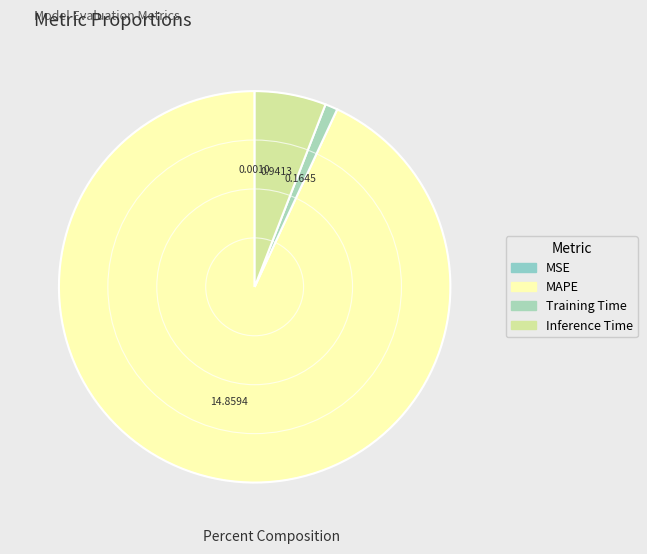

Between MAPE and Training Time, which is larger?

MAPE